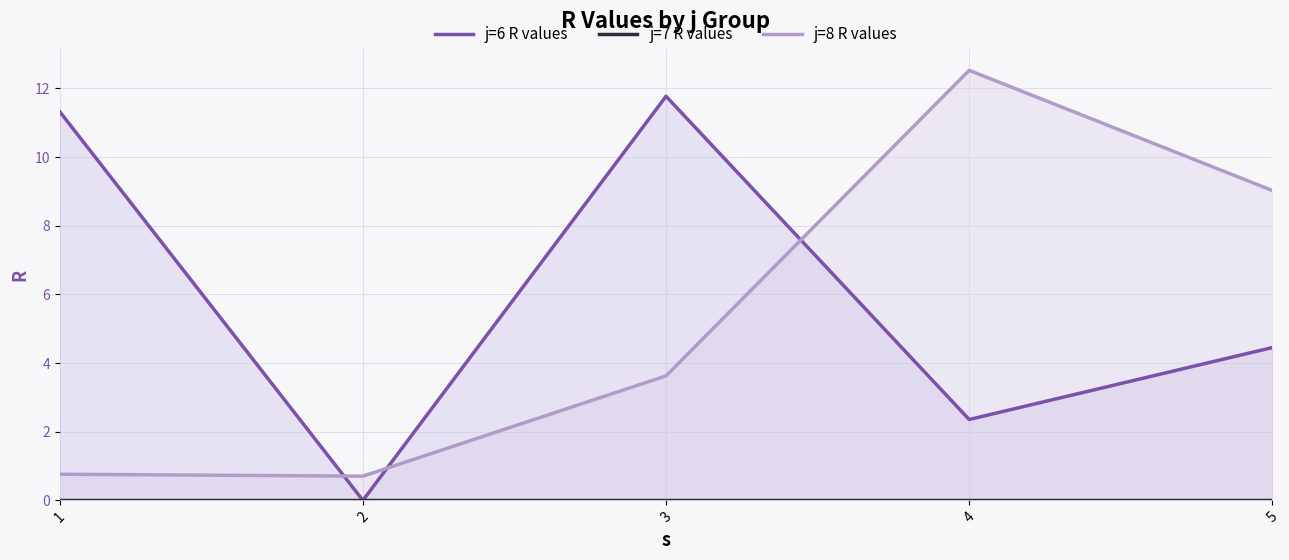

List the series in order of their peak value, highest first.

j=8 R values, j=6 R values, j=7 R values